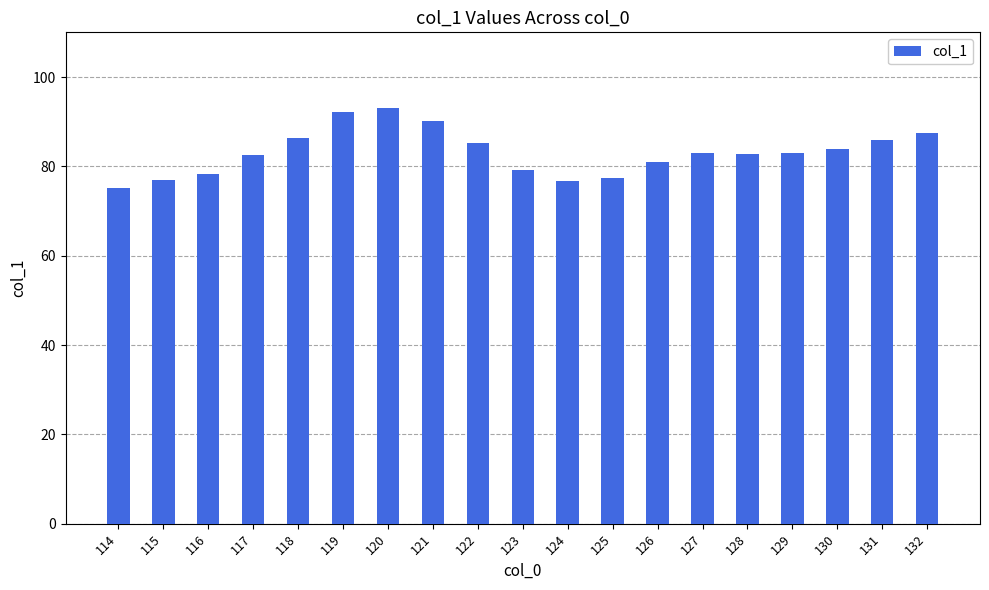

What is the maximum value shown in the chart?

93.1